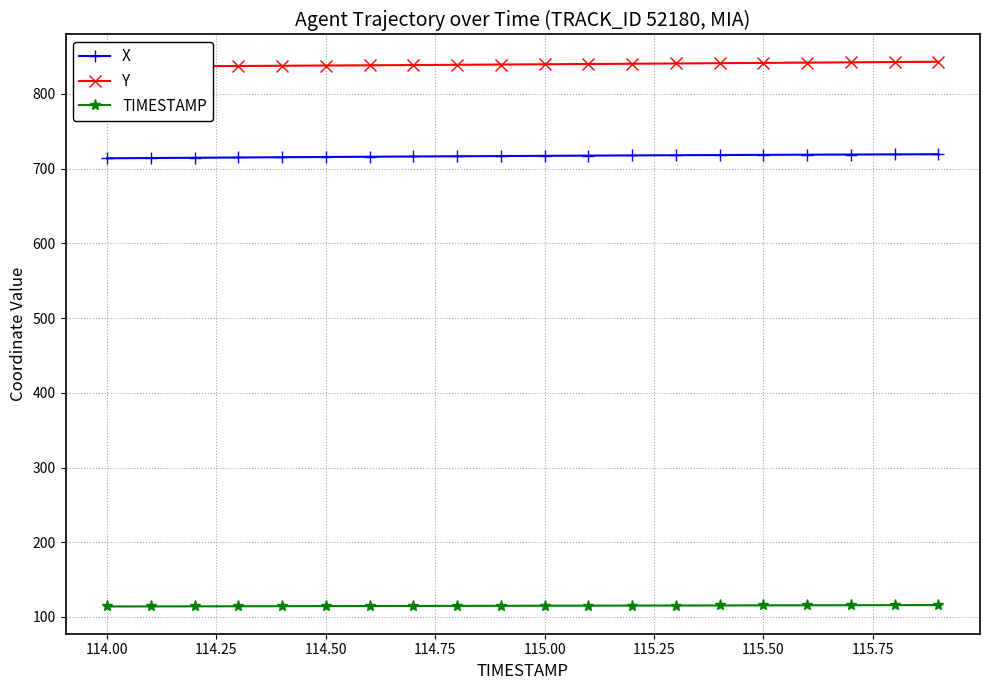

Which series has the widest spread of values?

Y